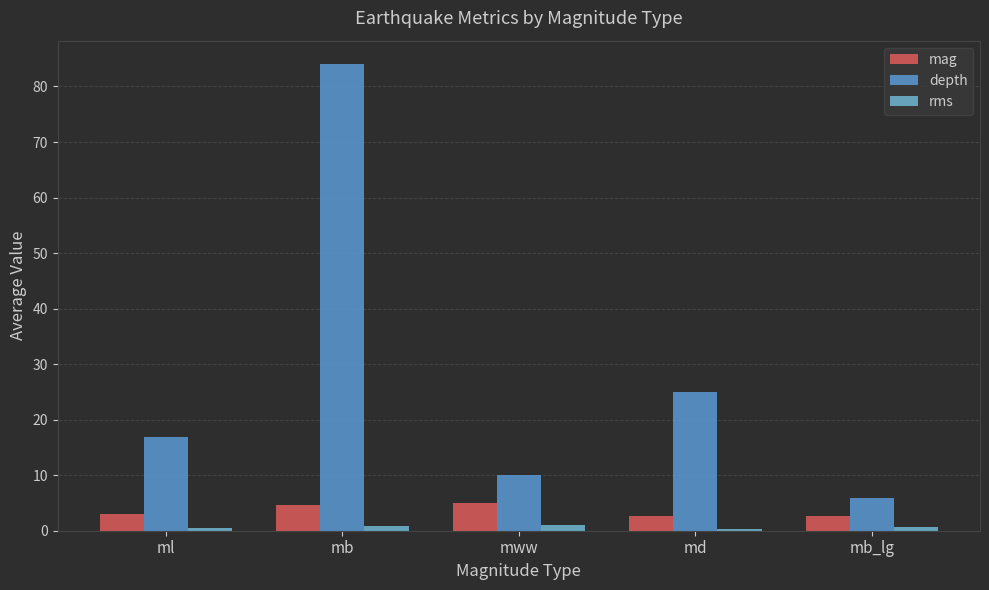

What is the smallest value displayed?

0.4